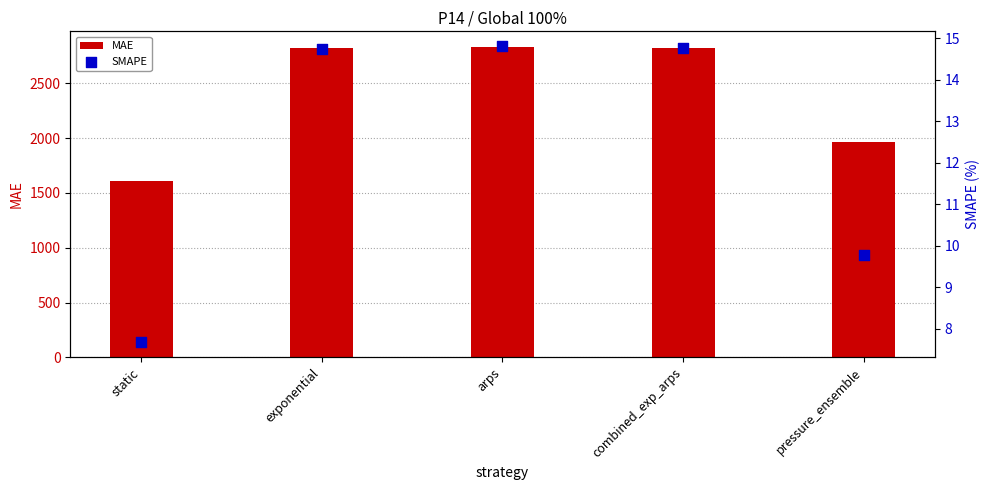

Is the value of MAE at exponential greater than the value of SMAPE at static?

Yes